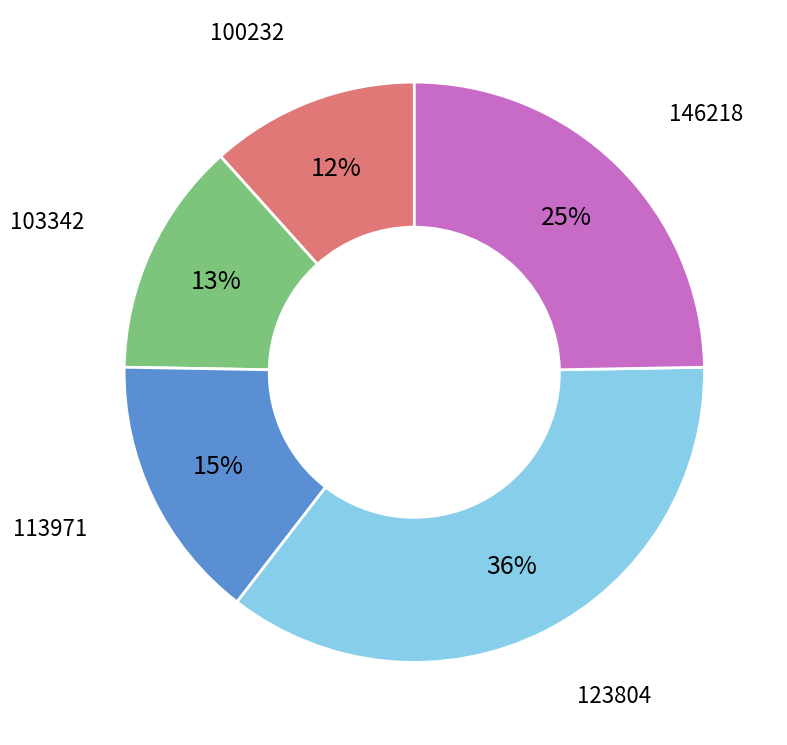

Is there a majority slice in this chart?

No